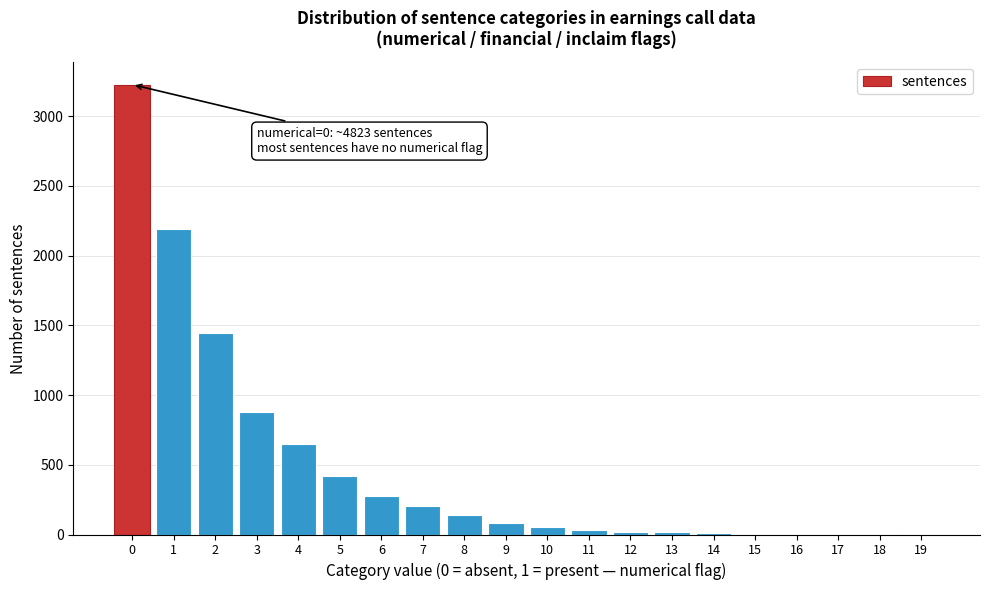

True or false: the data shows 3226 at 0.

True